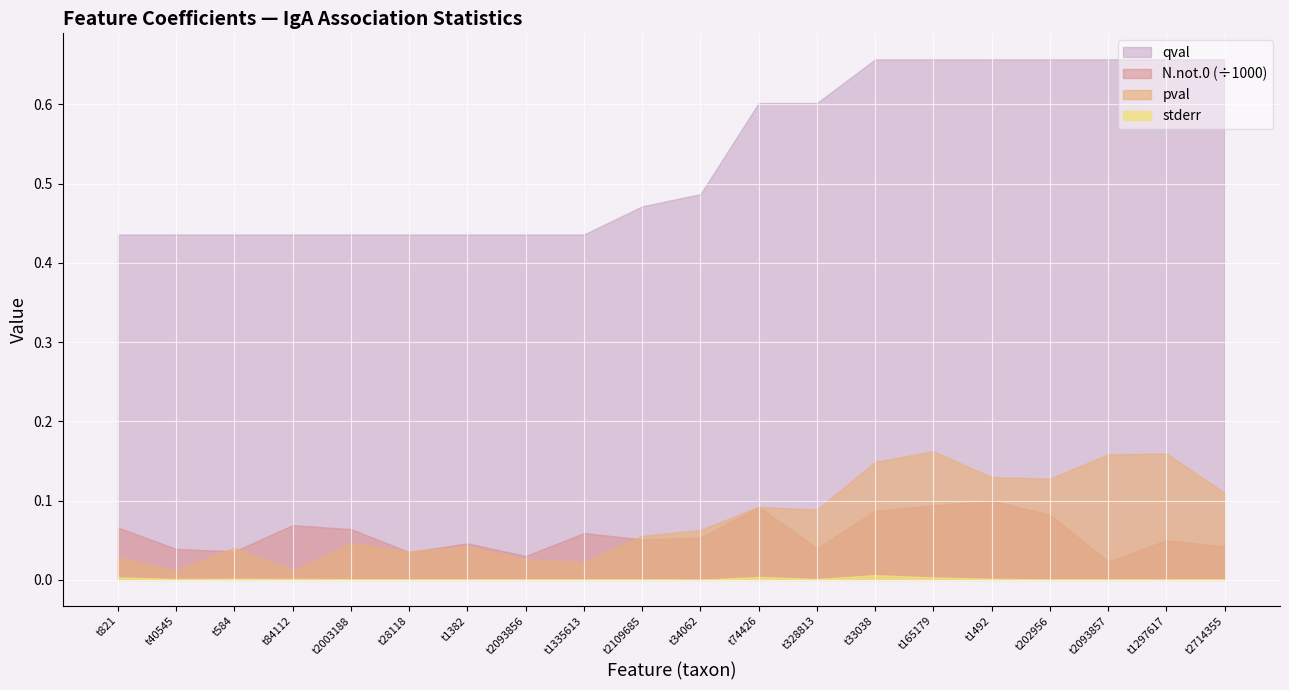

At which label does stderr reach its minimum?

t34062